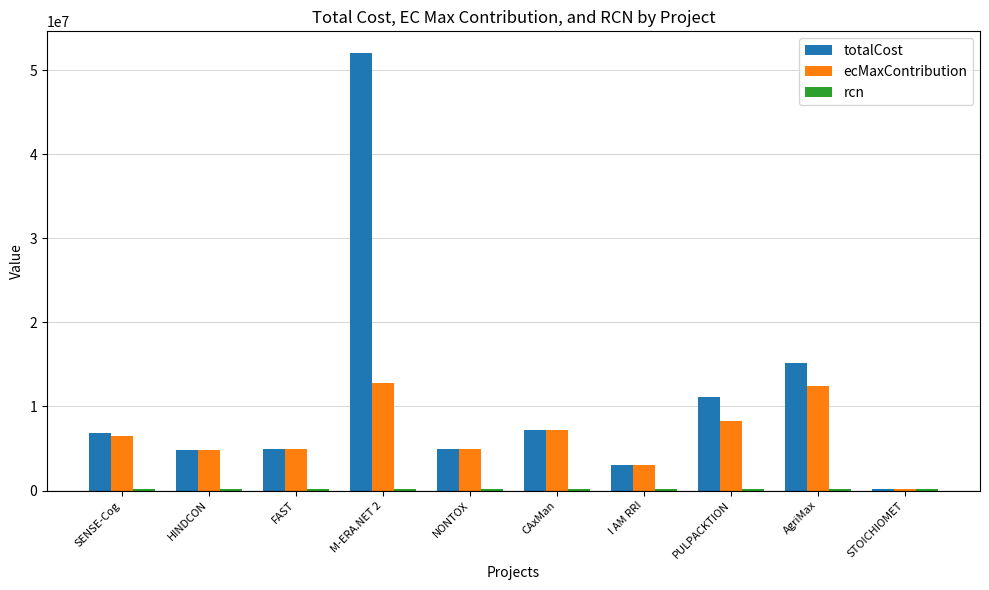

At which category does the chart reach its peak across all series?

M-ERA.NET 2